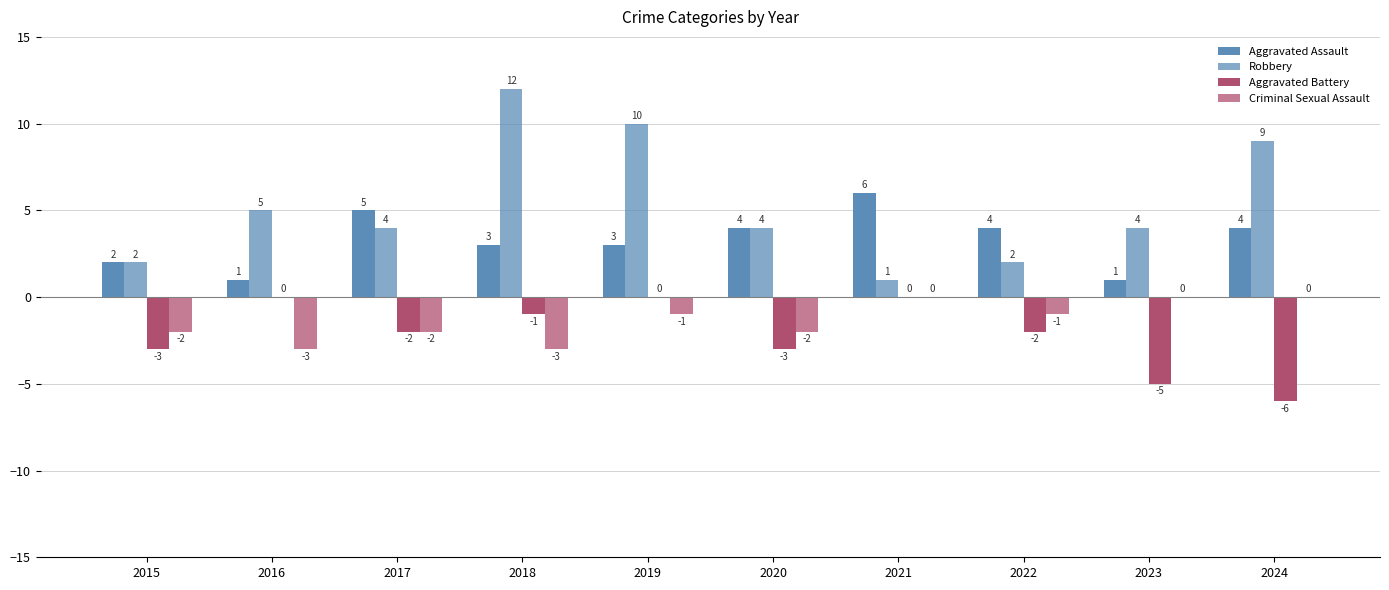

How many categories are shown in the chart?

10